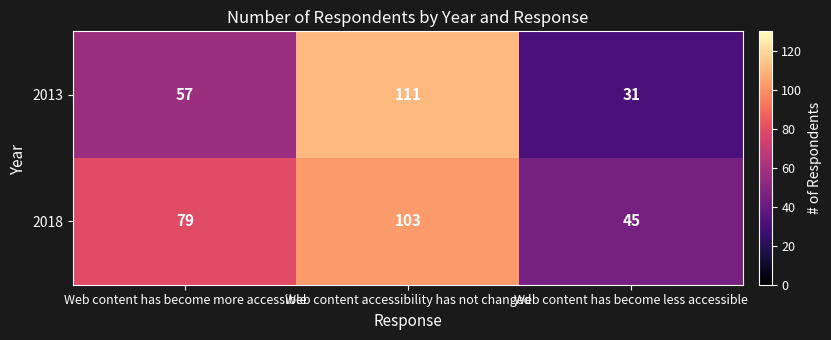

At which label is 2013 closest to 71?

Web content has become more accessible